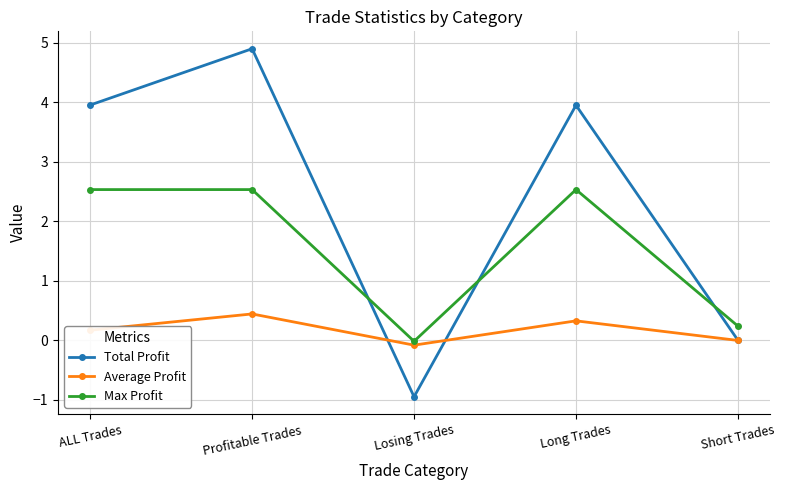

In Total Profit, how many points are higher than both neighbors (excluding endpoints)?

2